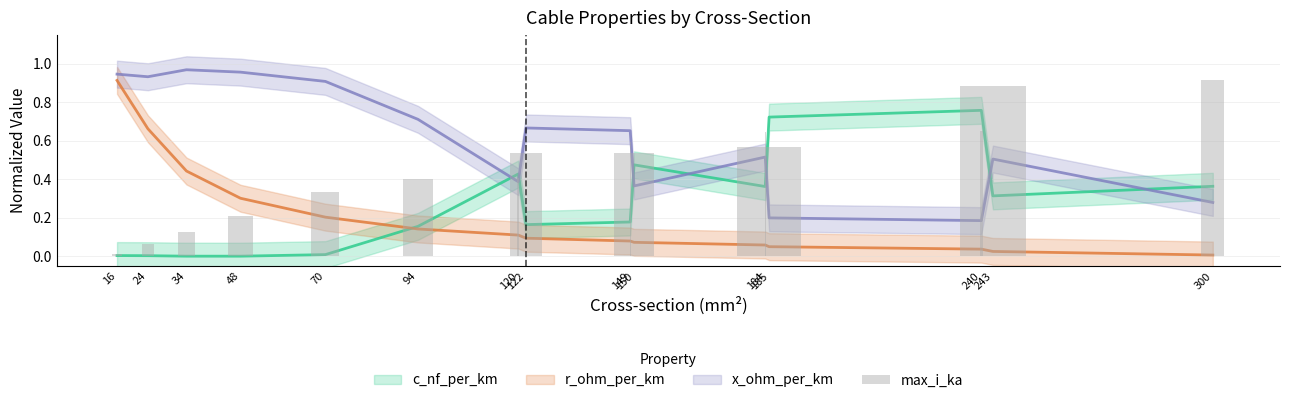

Between 150 and 149, which is larger?

149